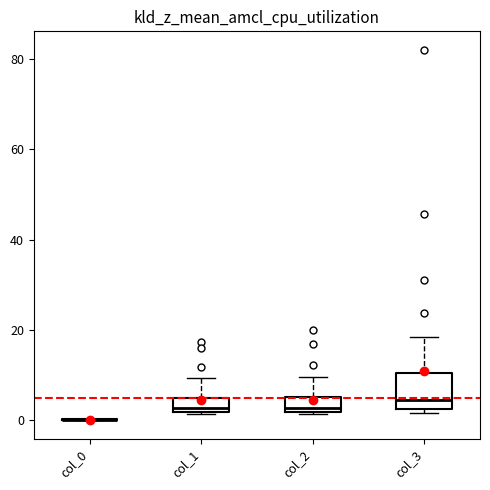

Comparing the boxes themselves (not the whiskers), which one is the tallest?

col_3